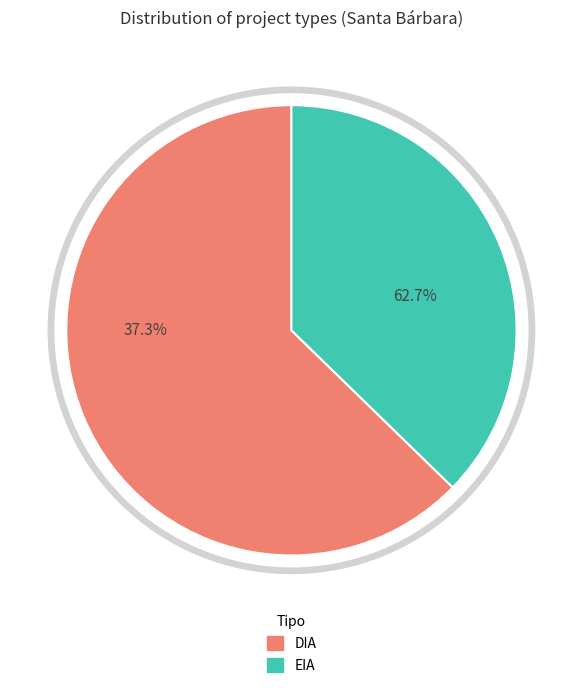

Approximately how many times larger is the value at DIA compared to EIA?

1.7